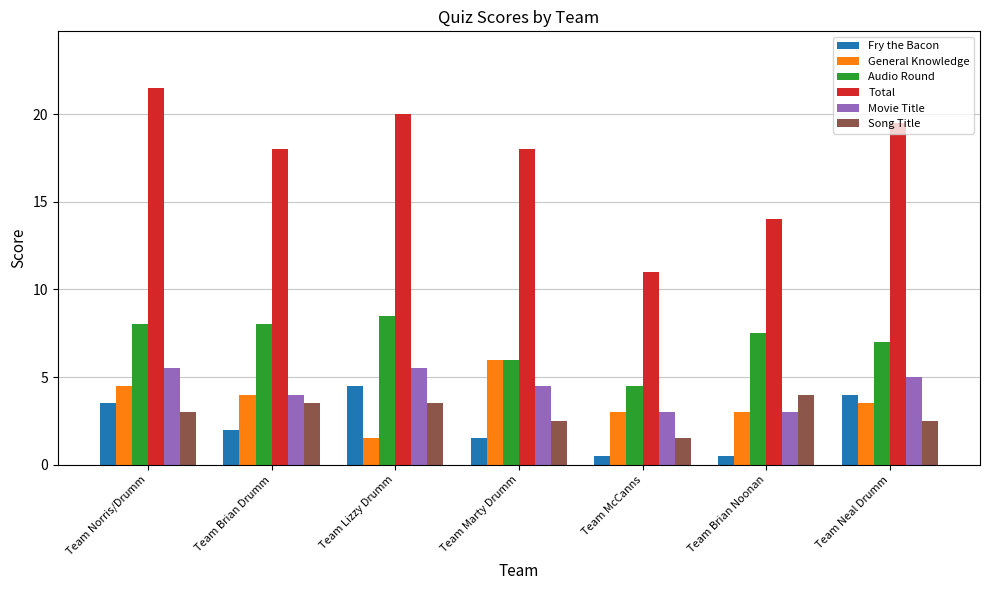

What value does the Song Title series have at Team Norris/Drumm?

3.0